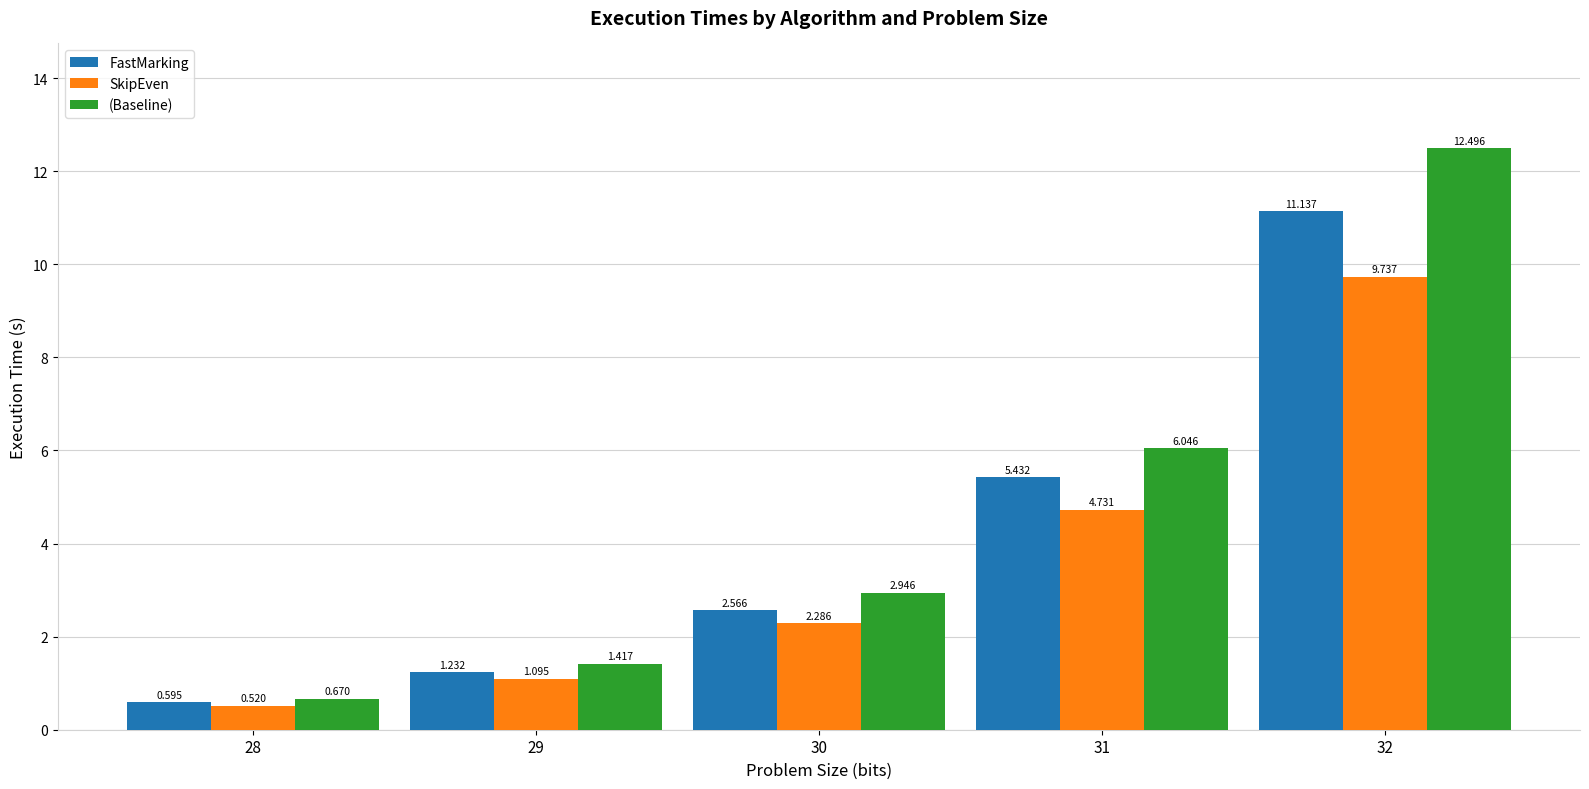

Which series has the largest range (max minus min)?

(Baseline)